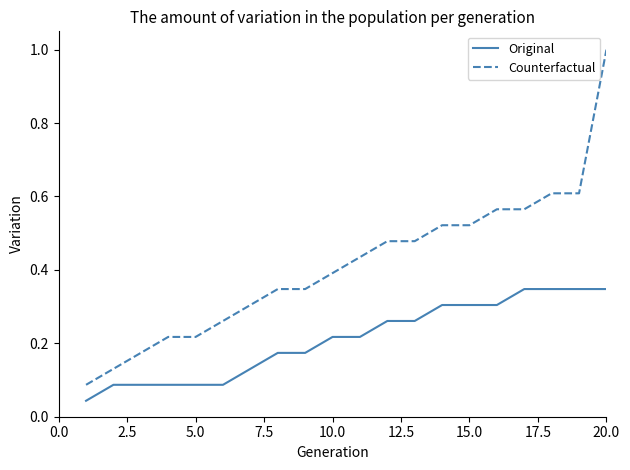

Which series has the widest spread of values?

Counterfactual